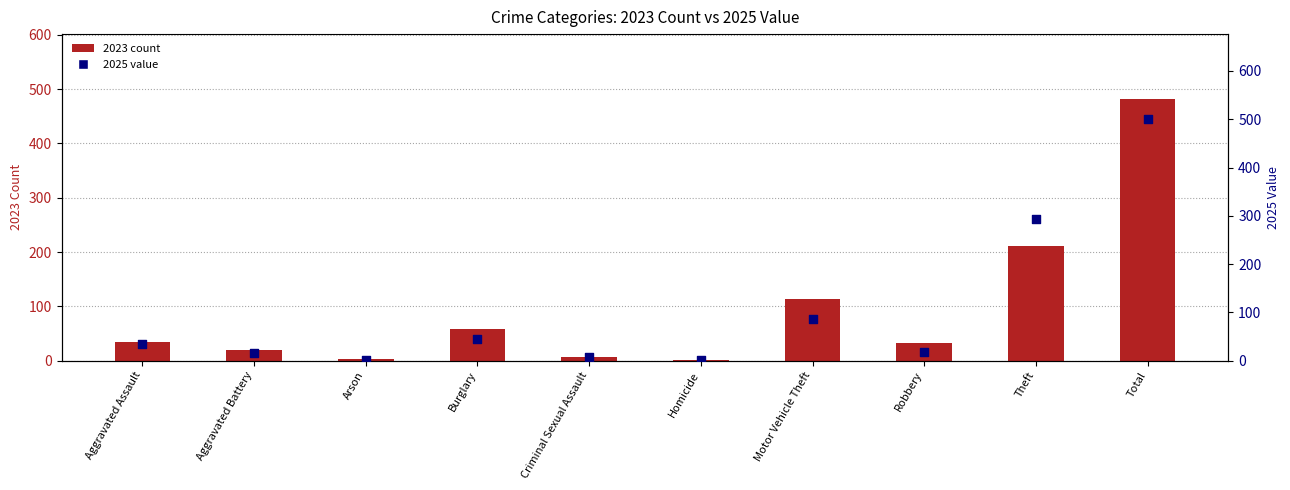

Which series has the widest spread of Y values?

2025 value